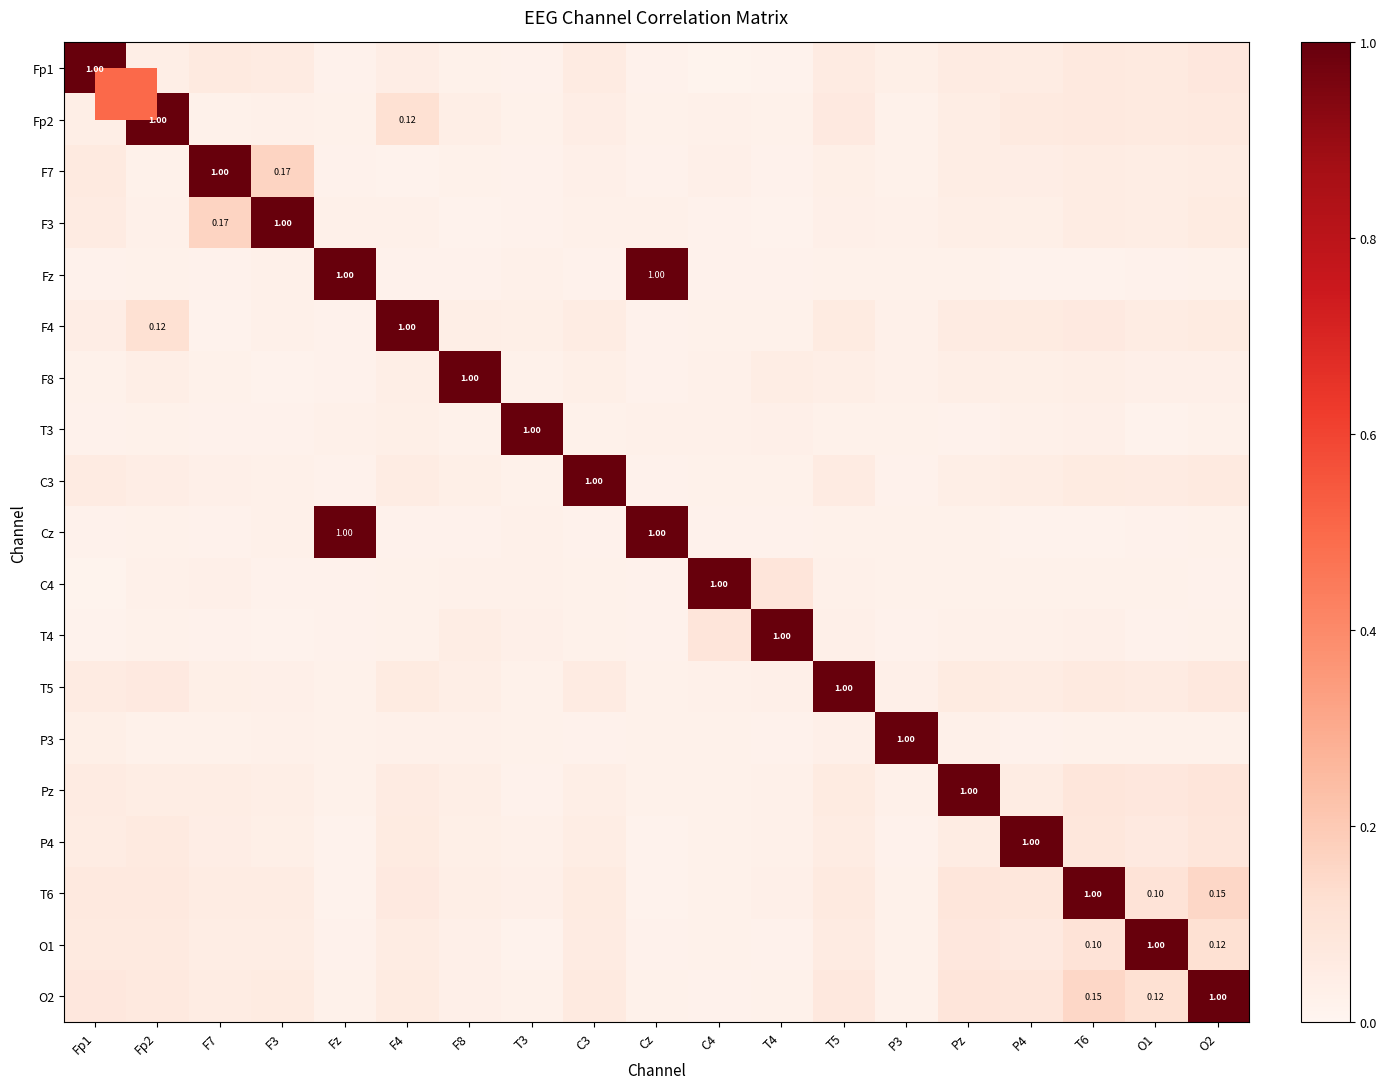

What is the spread (max minus min) of values at P3?

1.0